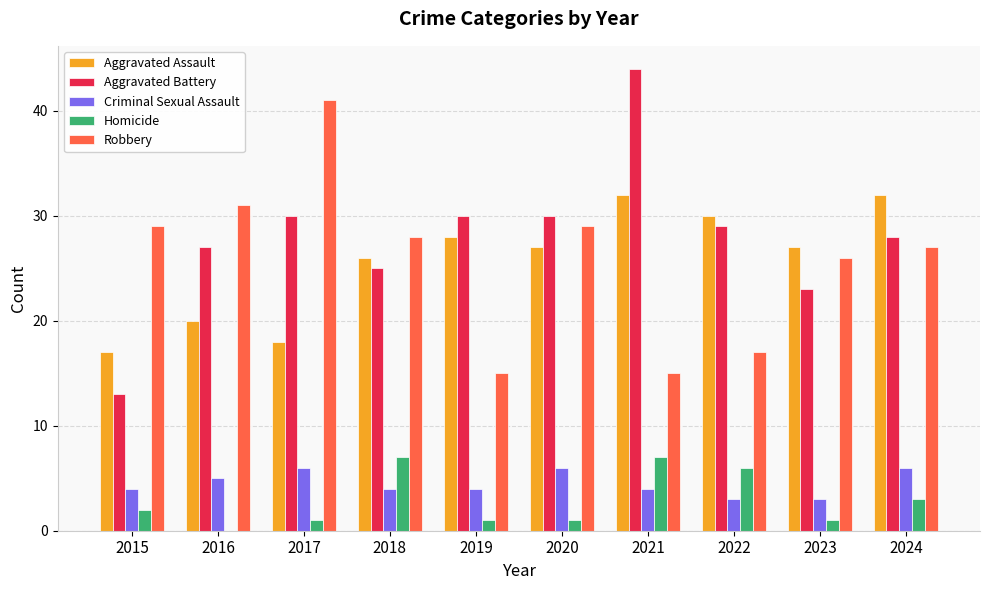

What is the sum of the Criminal Sexual Assault values at 2016 and 2023?

8